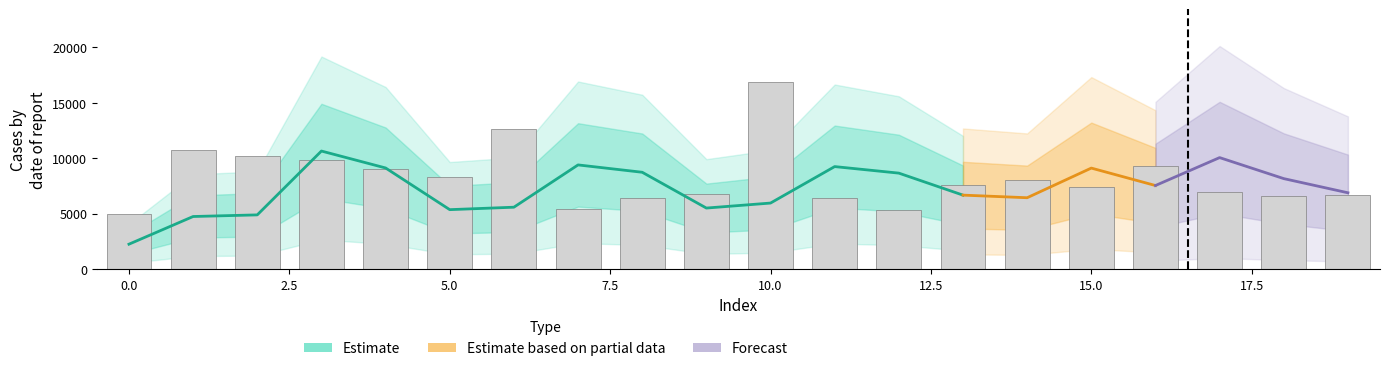

Where does the data first go above 7616?

1